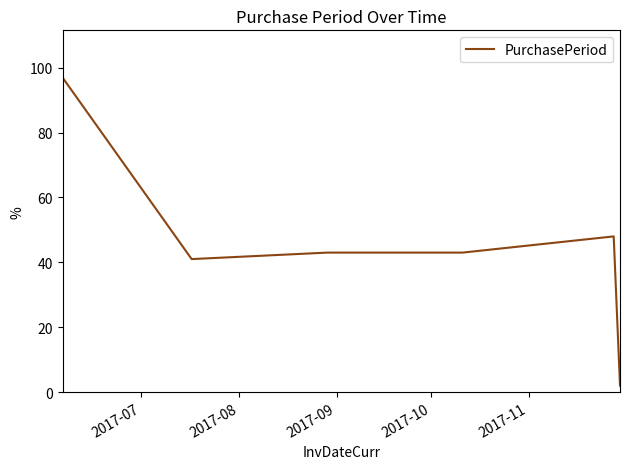

What is the average value?

46